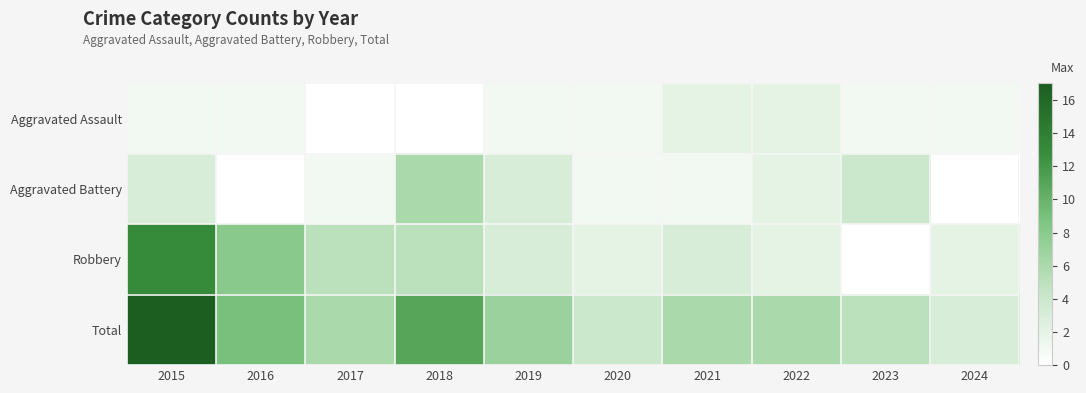

Count the number of categories in the chart.

10